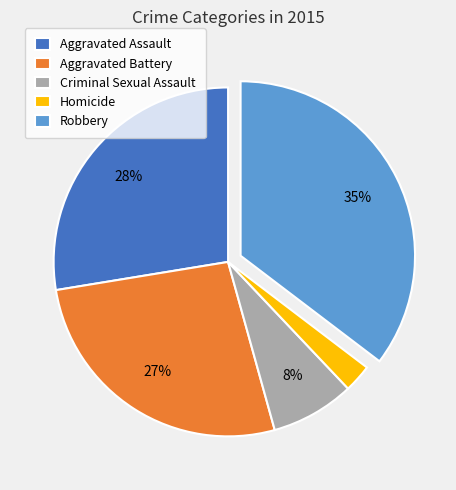

Rank the categories by value from lowest to highest.

Homicide, Criminal Sexual Assault, Aggravated Battery, Aggravated Assault, Robbery